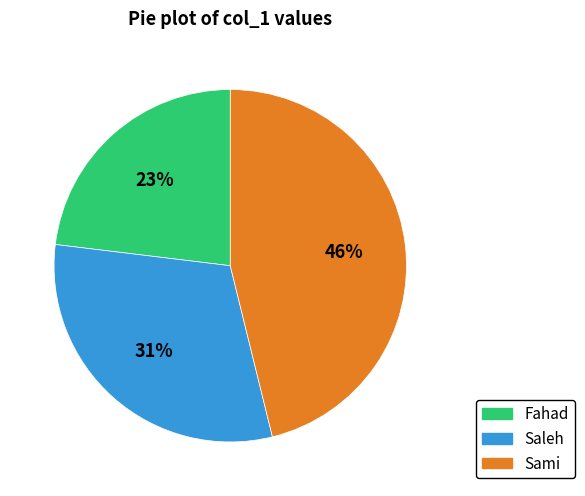

Count the number of slices in the pie.

3